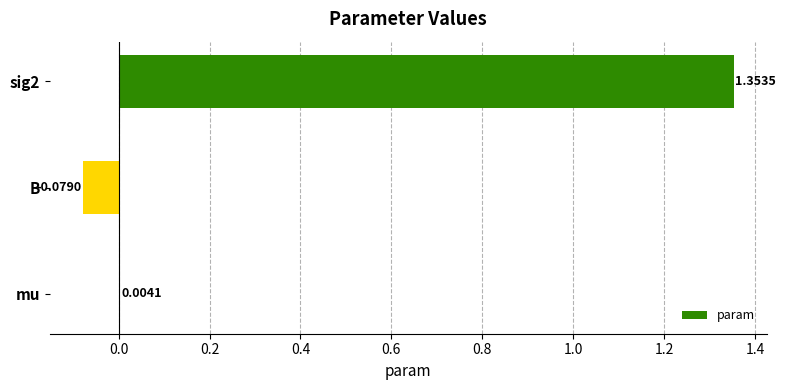

What is the sum of the values at B and sig2?

1.3